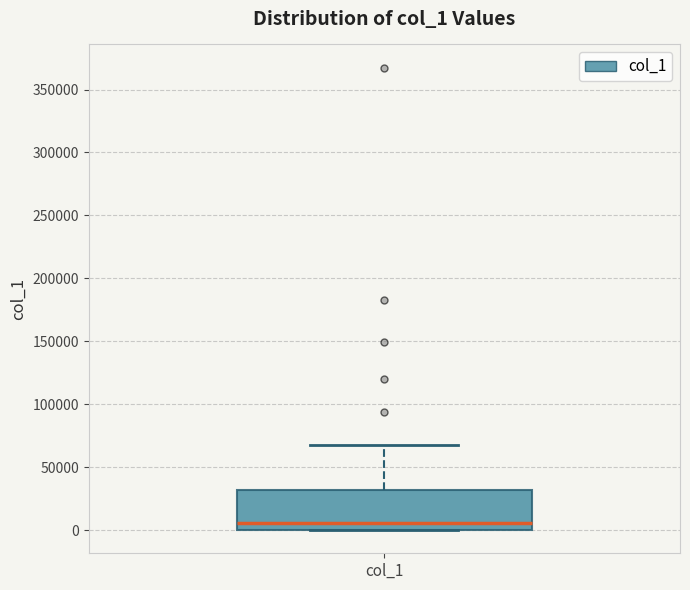

Read this box plot against the y-axis: the position of the median line, the range covered by the box, and the ends of both whiskers. The values are not printed on the chart, so give them approximately, as read against the axis.

median 5000, box 0 to 30000, whiskers 0 to 70000